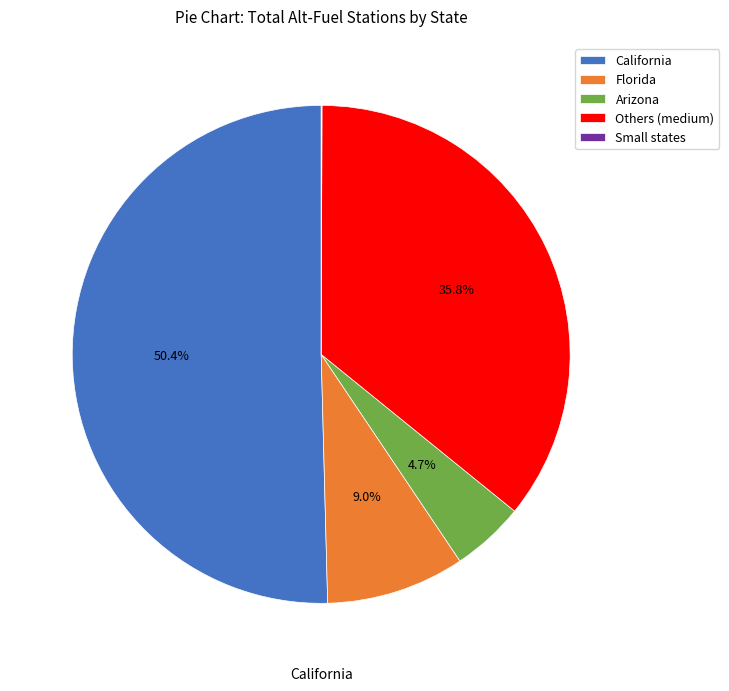

Does California account for over 50% of the chart?

Yes